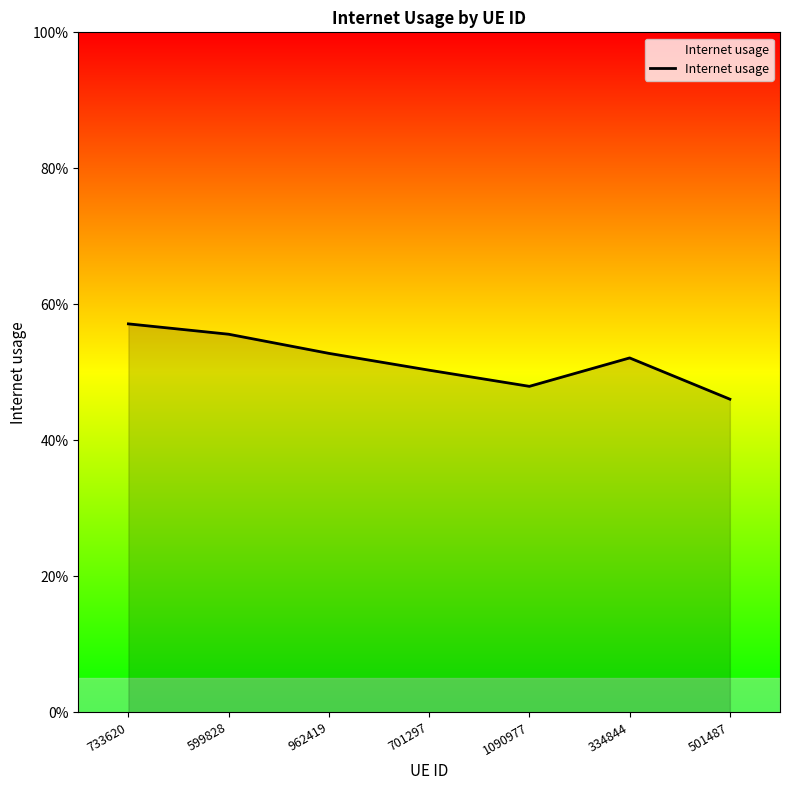

What is the sum of all values?

3.6